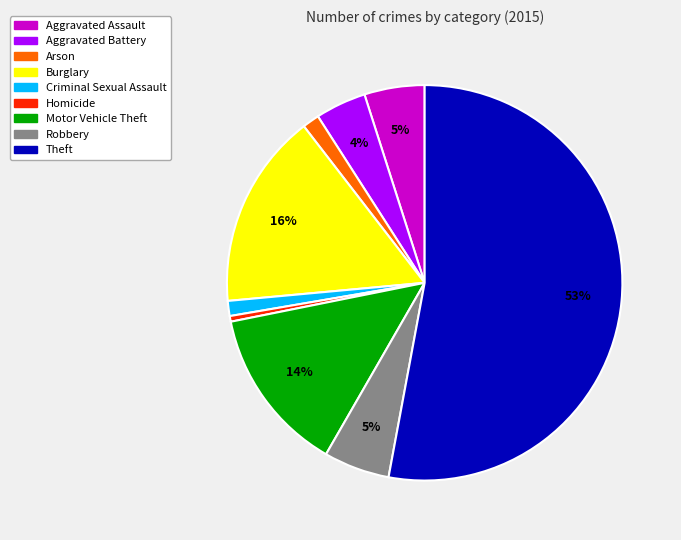

The Theft slice represents 45% of the pie. True or false?

False